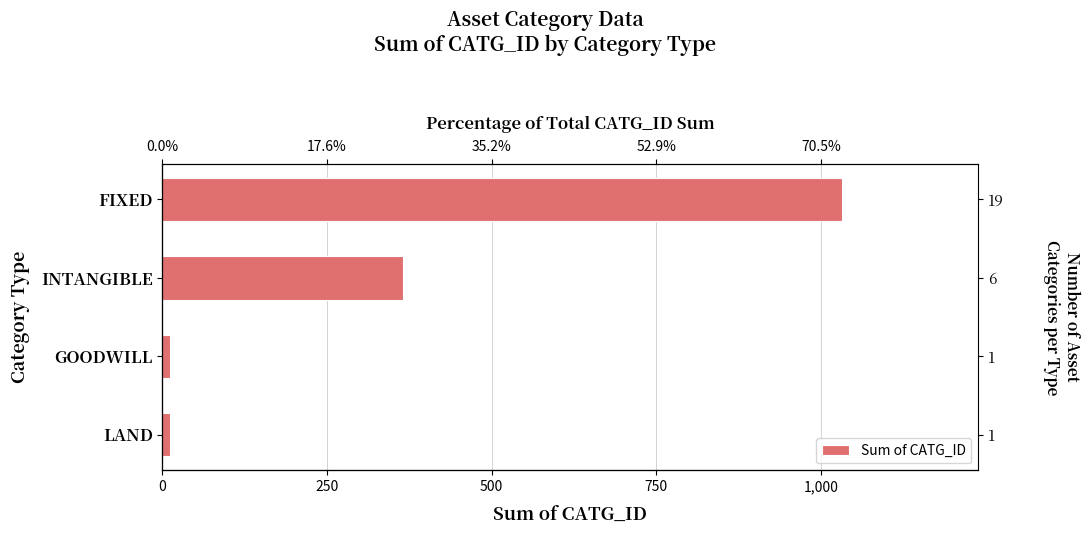

How many bars are there in total?

4